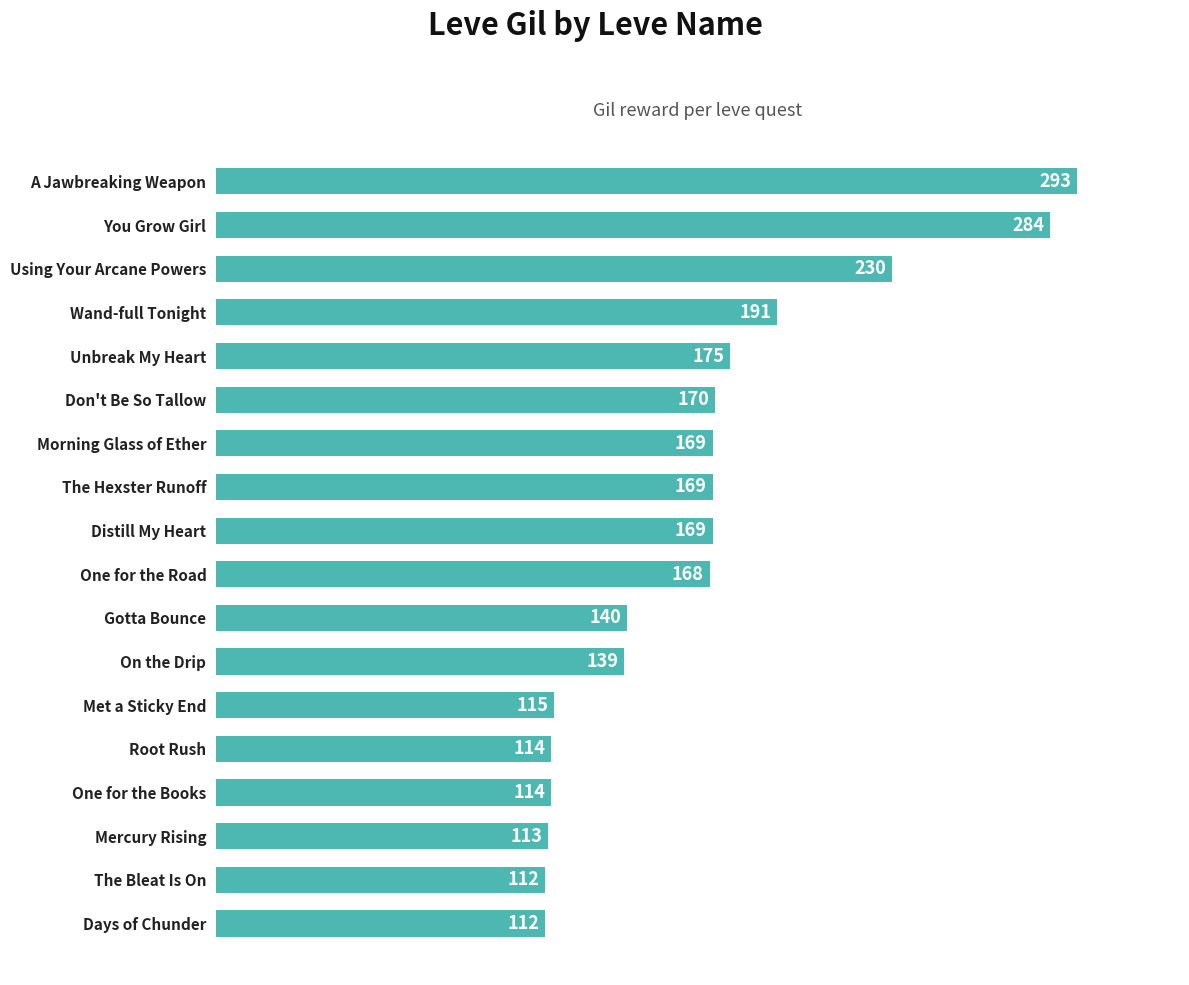

Reading bottom to top, what are all the values shown in this chart?

112	112	113	114	114	115	139	140	168	169	169	169	170	175	191	230	284	293